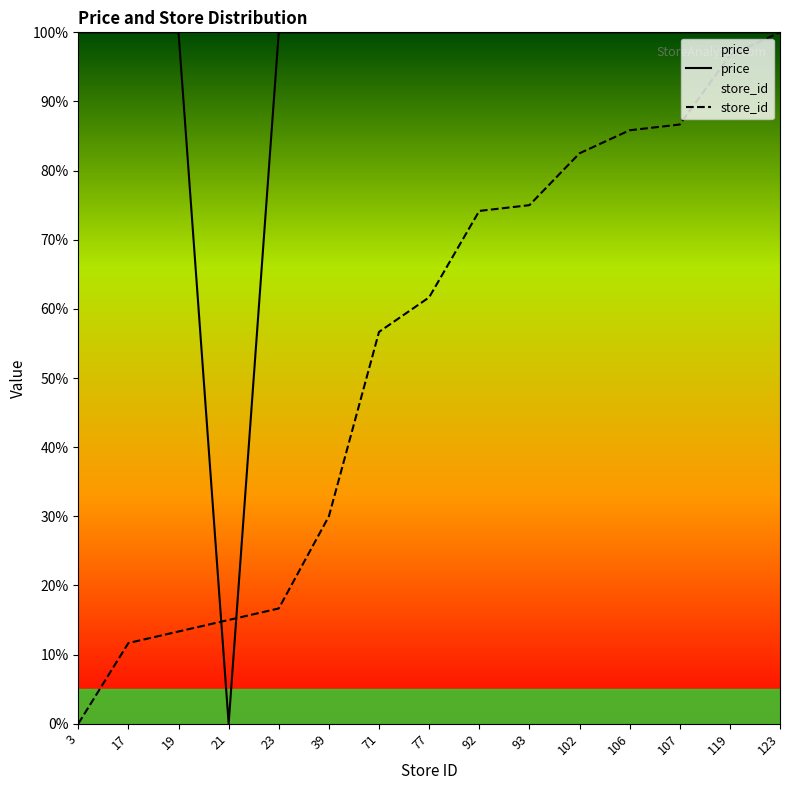

How many intersections are there between price and store_id?

2